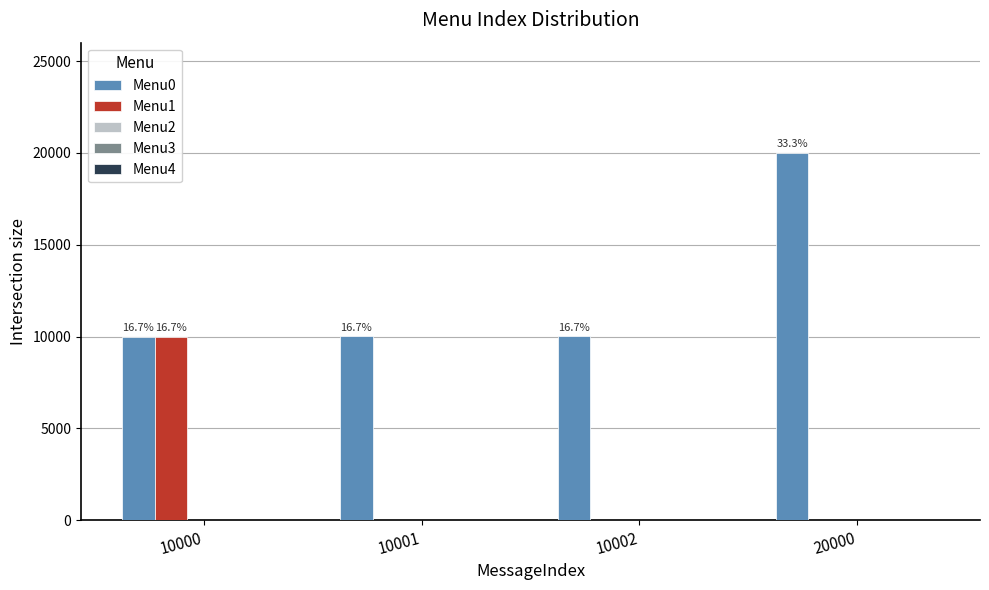

Rank the series by their maximum value, from highest to lowest.

Menu0, Menu1, Menu2, Menu3, Menu4